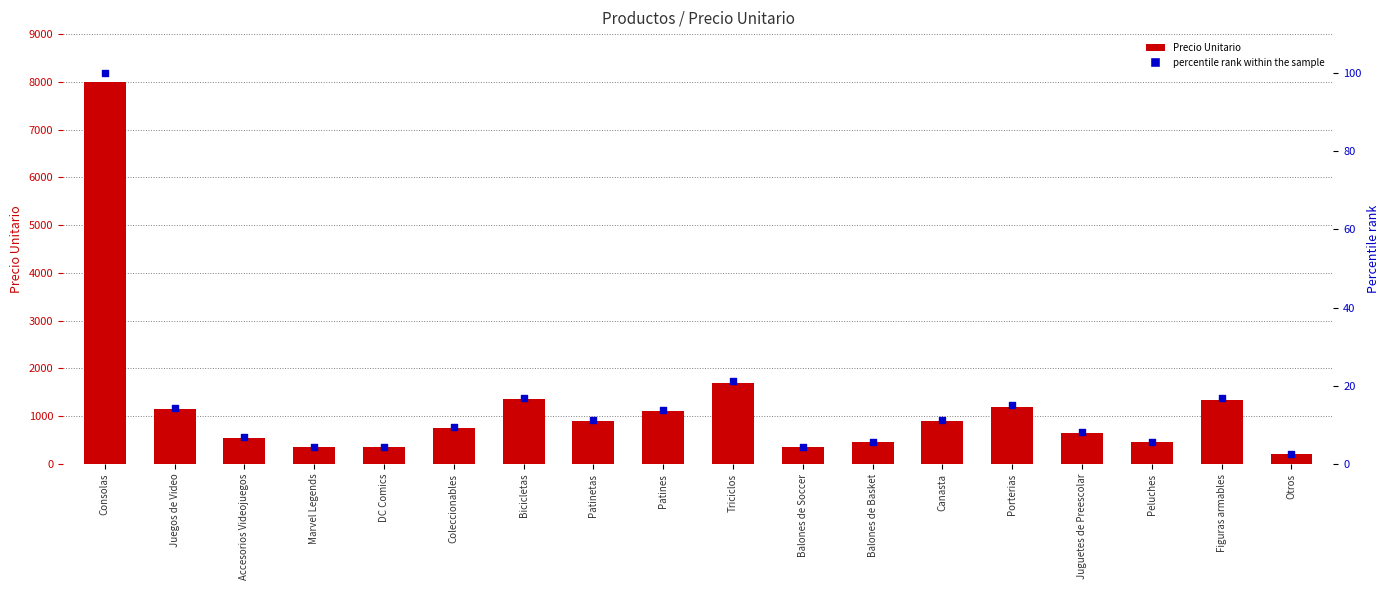

Which series reaches the maximum Y coordinate?

Precio Unitario